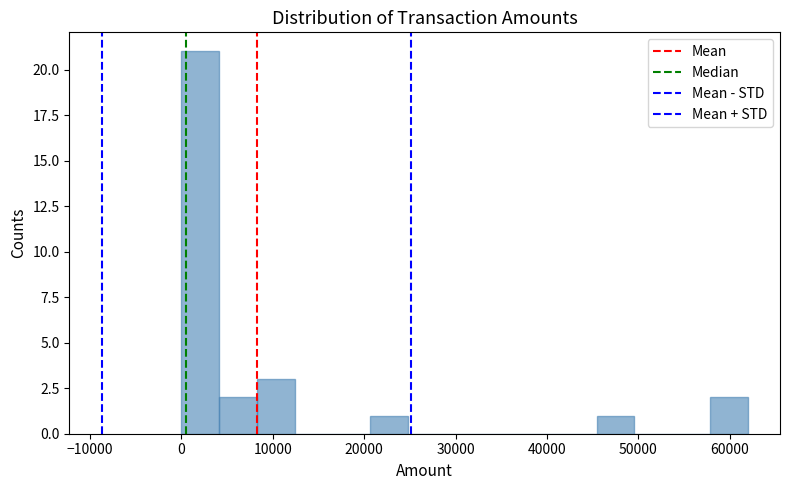

Reading left to right, list every bar in this chart as the range it spans on the x-axis followed by its height. Neither the bar edges nor the heights are printed on the chart, so give them approximately, as read against the axes.

0 to 4000: 21
4000 to 8000: 2
8000 to 12000: 3
12000 to 17000: 0
17000 to 21000: 0
21000 to 25000: 1
25000 to 29000: 0
29000 to 33000: 0
33000 to 37000: 0
37000 to 41000: 0
41000 to 45000: 0
45000 to 50000: 1
50000 to 54000: 0
54000 to 58000: 0
58000 to 62000: 2